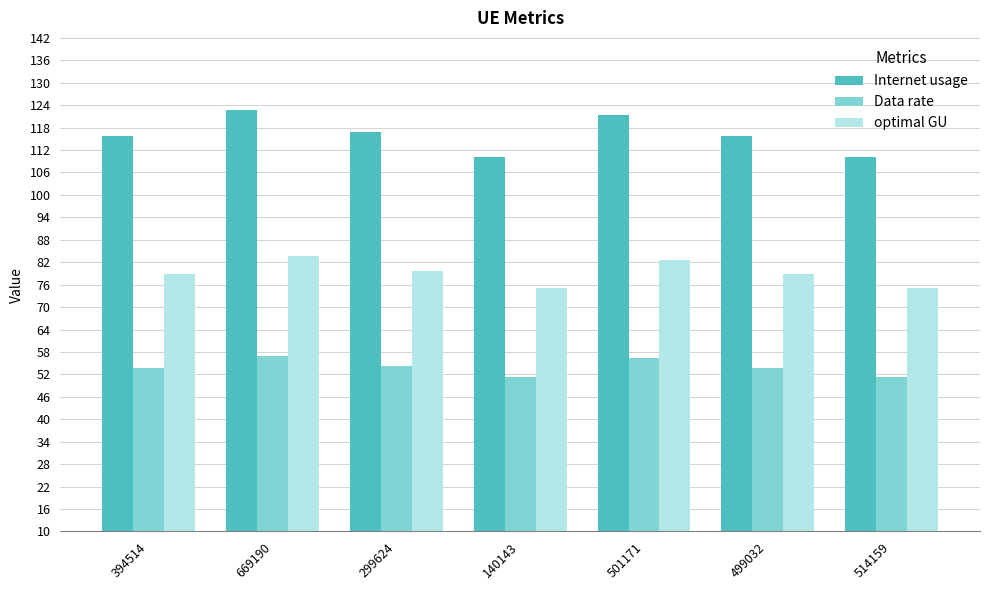

What is the average value of the Data rate series?

53.9